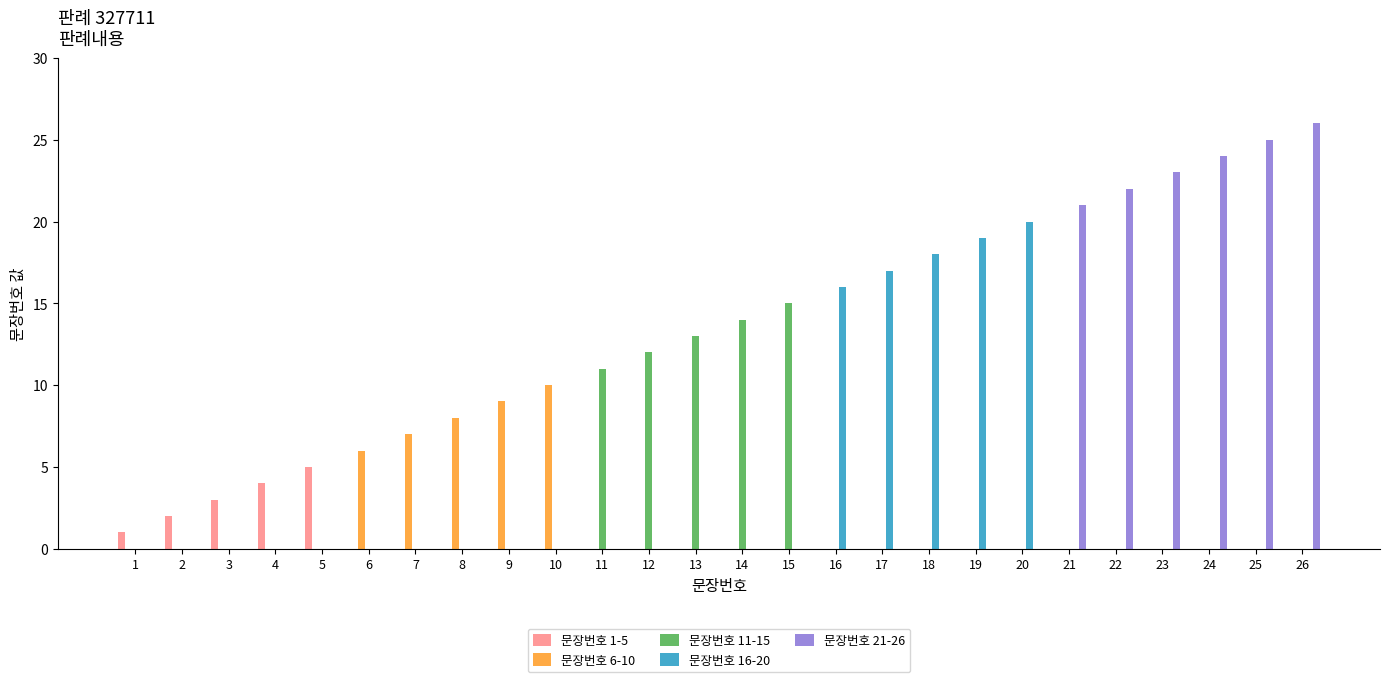

True or false: 문장번호 11-15 has a value of 0 at 24.

True